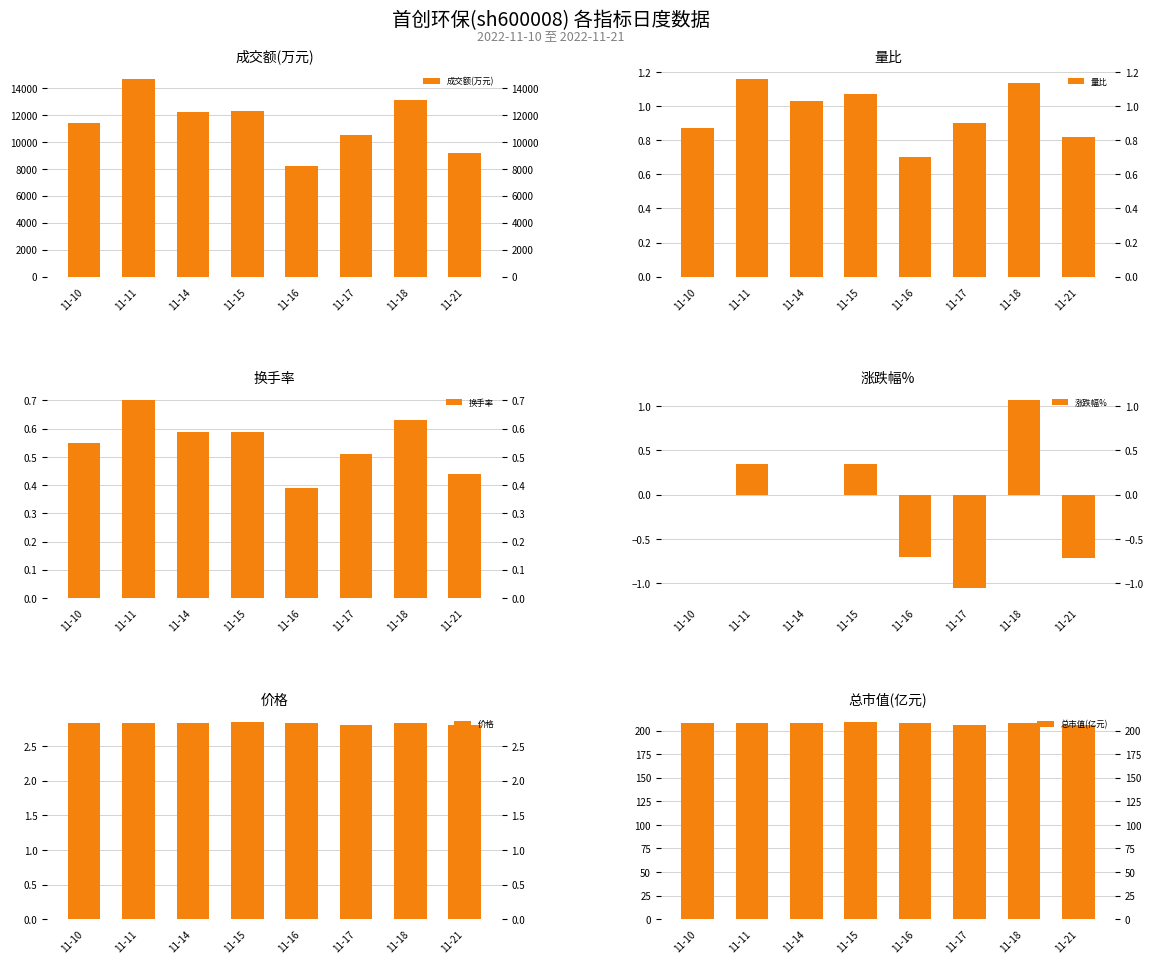

How many groups of bars are there?

8